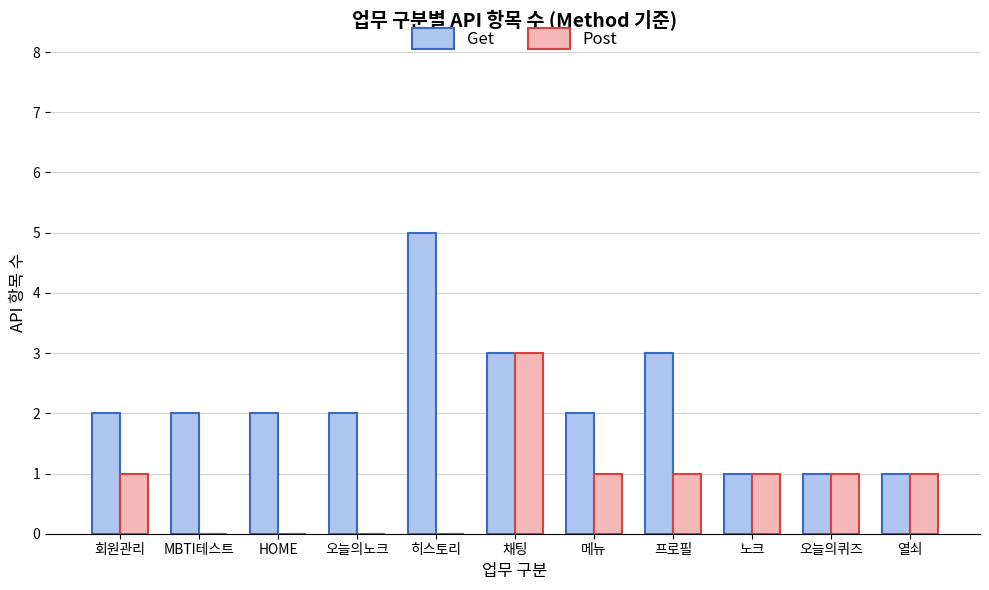

How many categories are shown in the chart?

11